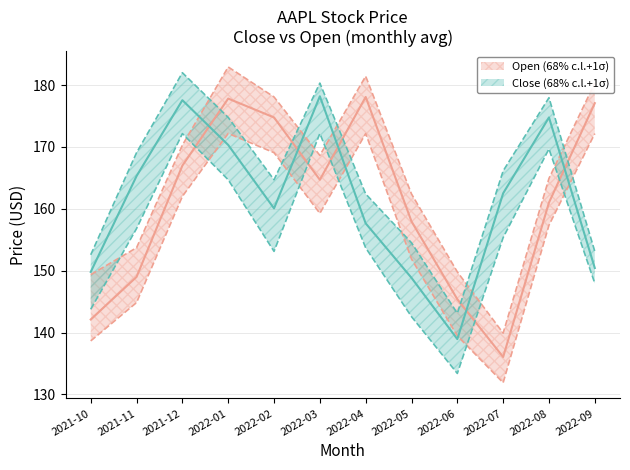

Rank the series by their maximum value, from lowest to highest.

Close_lower, Open_lower, Open, Close, Close_upper, Open_upper